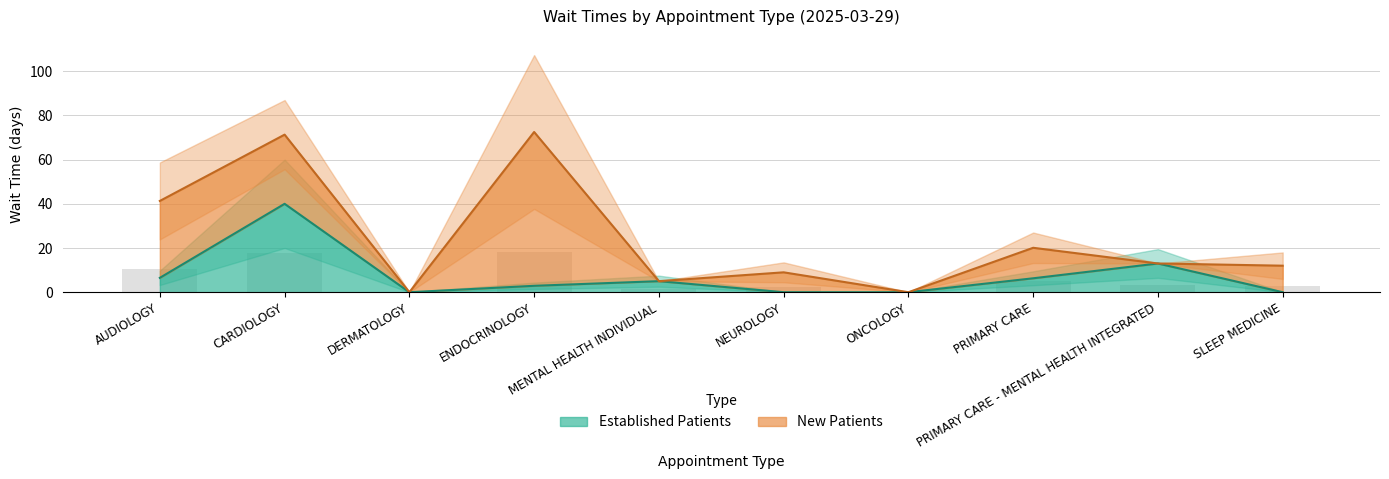

Rank the categories by value from lowest to highest.

DERMATOLOGY, NEUROLOGY, ONCOLOGY, SLEEP MEDICINE, ENDOCRINOLOGY, MENTAL HEALTH INDIVIDUAL, PRIMARY CARE, AUDIOLOGY, PRIMARY CARE - MENTAL HEALTH INTEGRATED, CARDIOLOGY